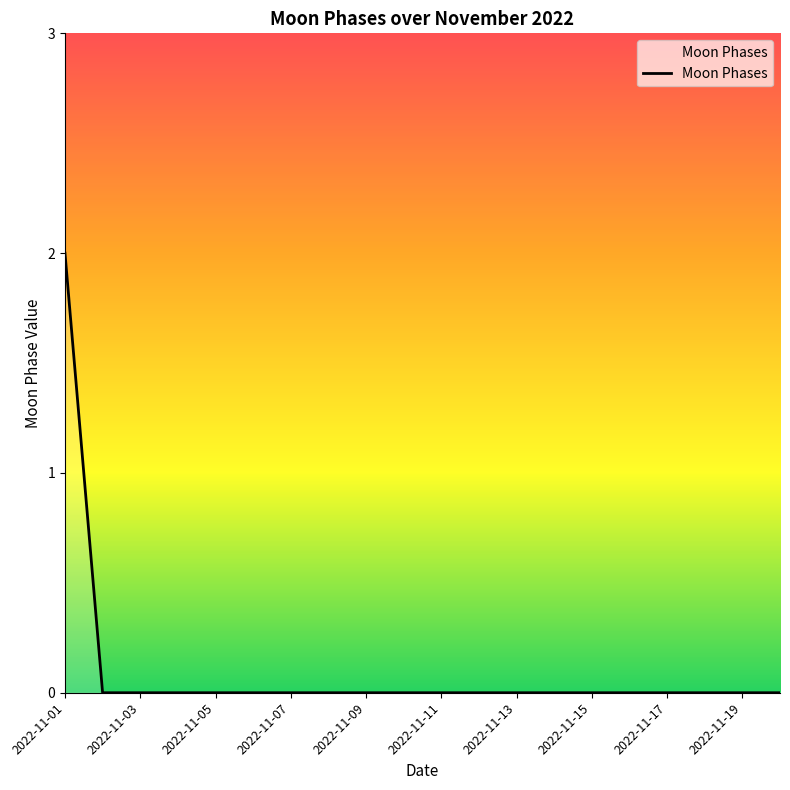

How many lines are shown in the chart?

1